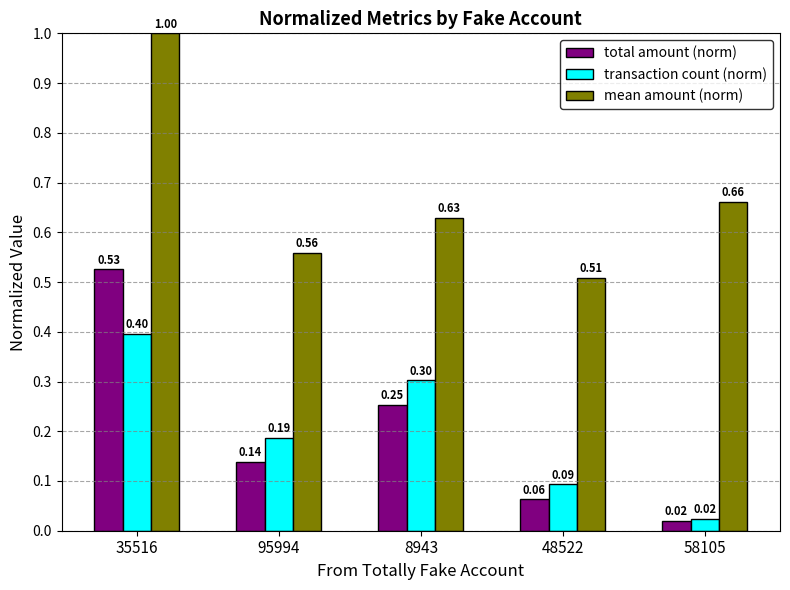

What is the maximum value shown in the chart?

1.0